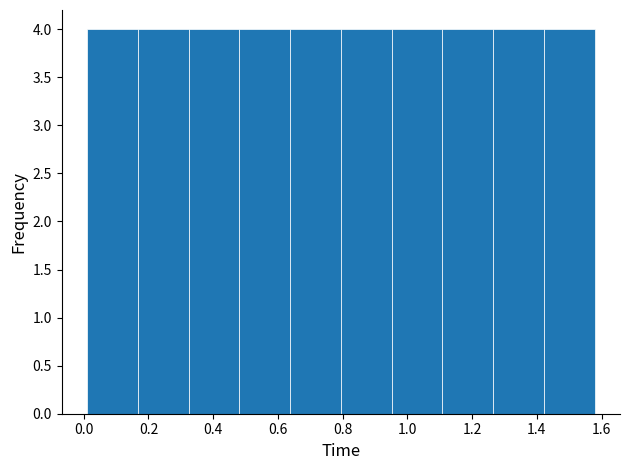

Reading left to right, list every bar in this chart as the range it spans on the x-axis followed by its height. Neither the bar edges nor the heights are printed on the chart, so give them approximately, as read against the axes.

0.02 to 0.16: 4
0.16 to 0.32: 4
0.32 to 0.48: 4
0.48 to 0.64: 4
0.64 to 0.80: 4
0.80 to 0.96: 4
0.96 to 1.10: 4
1.10 to 1.26: 4
1.26 to 1.42: 4
1.42 to 1.58: 4